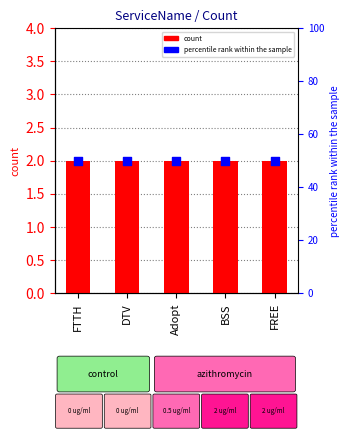

At which category is the sum across all series the highest?

FTTH